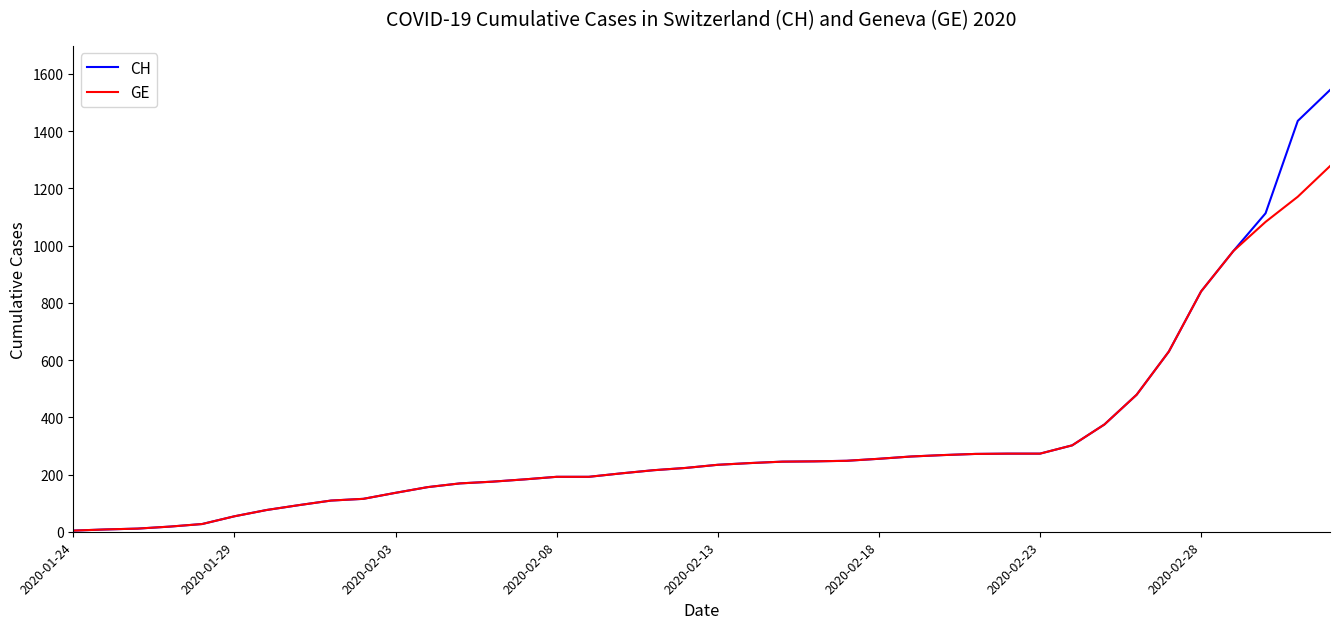

What is the difference between the second highest and minimum values in the GE series?

1167